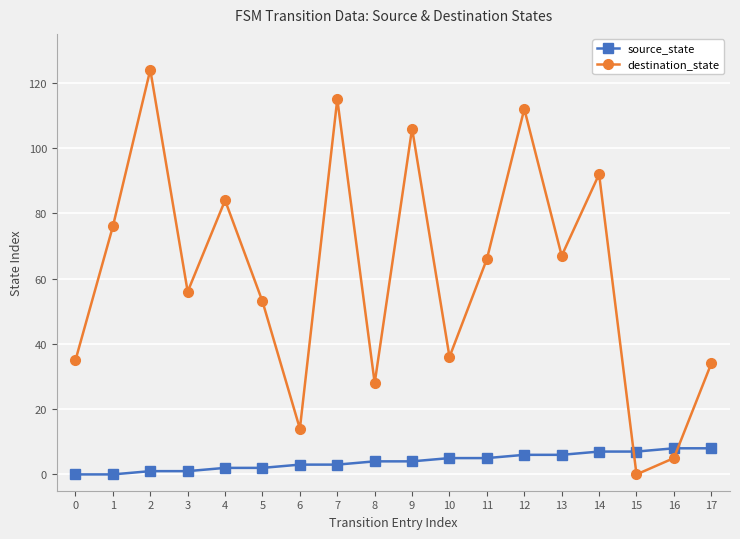

Reading left to right, what are all the values shown in this chart?

source_state: 0=0	1=0	2=1	3=1	4=2	5=2	6=3	7=3	8=4	9=4	10=5	11=5	12=6	13=6	14=7	15=7	16=8	17=8
destination_state: 0=35	1=76	2=124	3=56	4=84	5=53	6=14	7=115	8=28	9=106	10=36	11=66	12=112	13=67	14=92	15=0	16=5	17=34